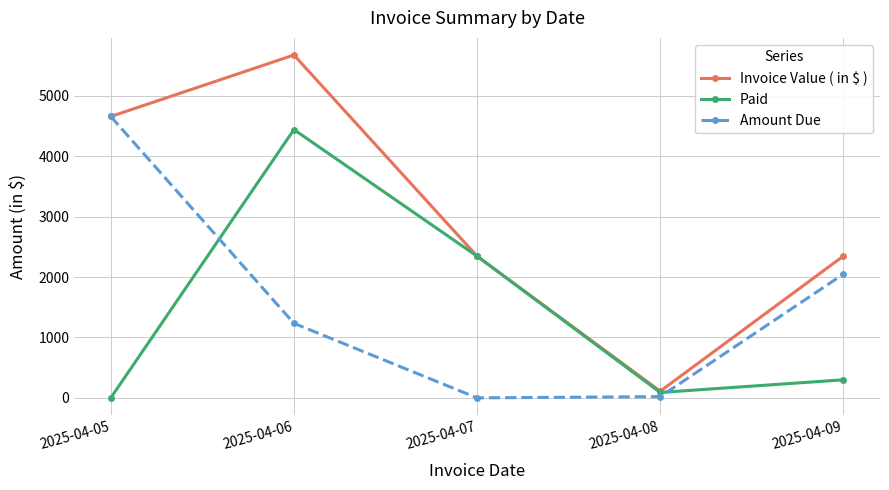

How many interior local valleys does the Invoice Value ( in $ ) series have?

1